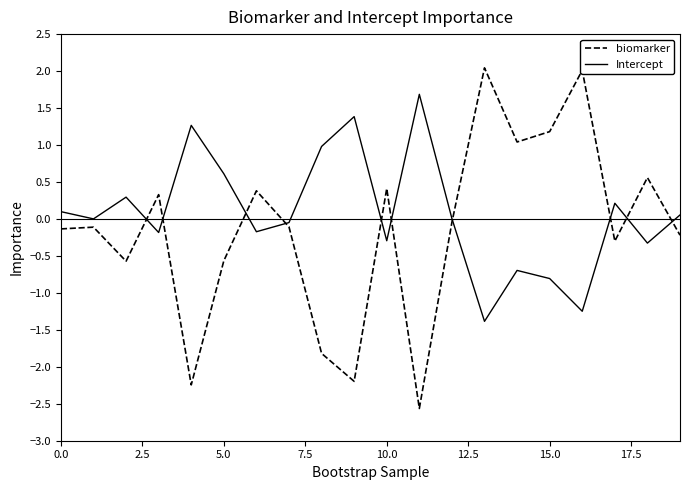

Which series has the largest total across all categories?

Intercept